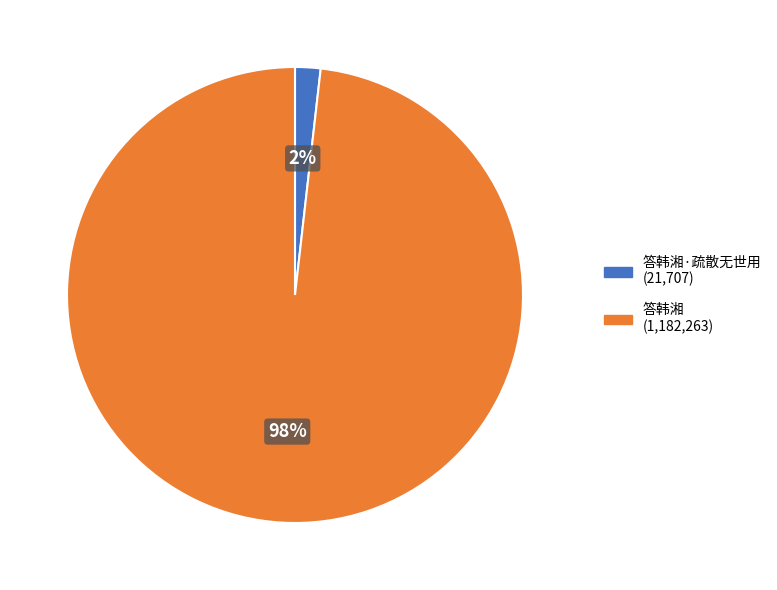

To the nearest percent, what is the difference between the largest and smallest slice percentages?

96%